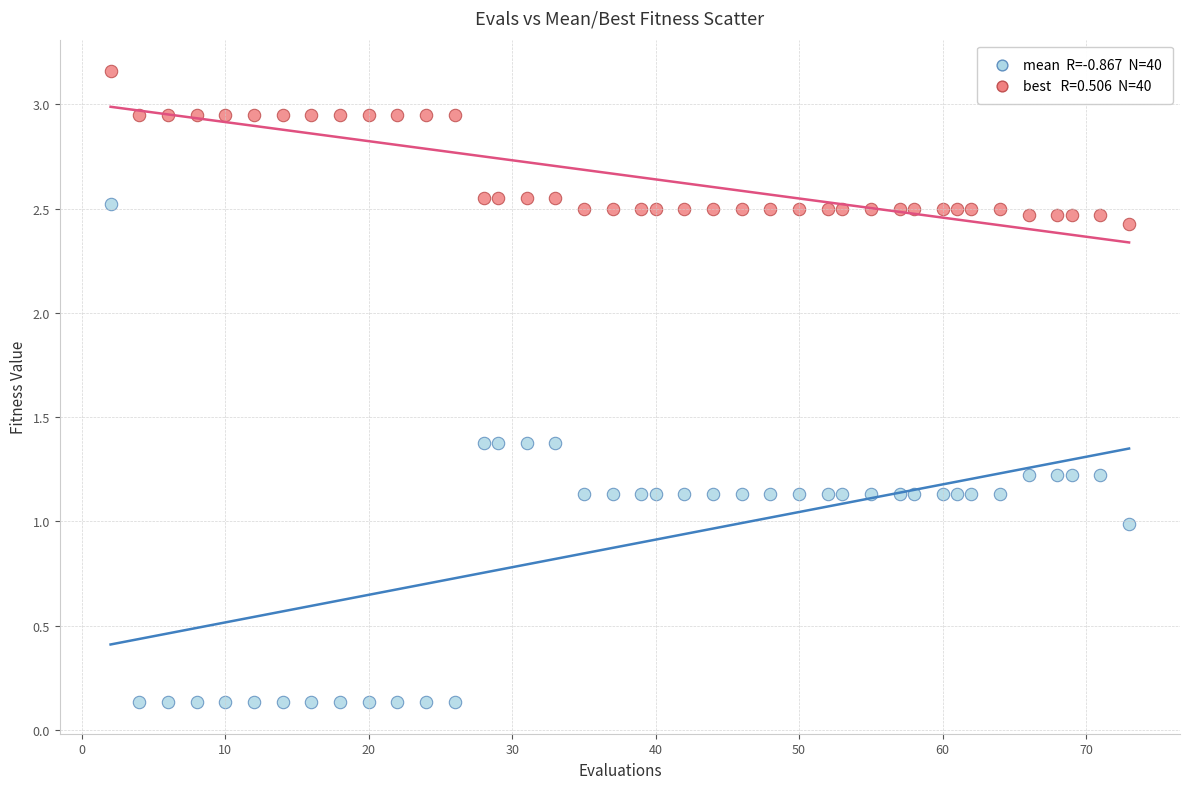

Across all data points, what is the range of Y values (max minus min)?

3.0